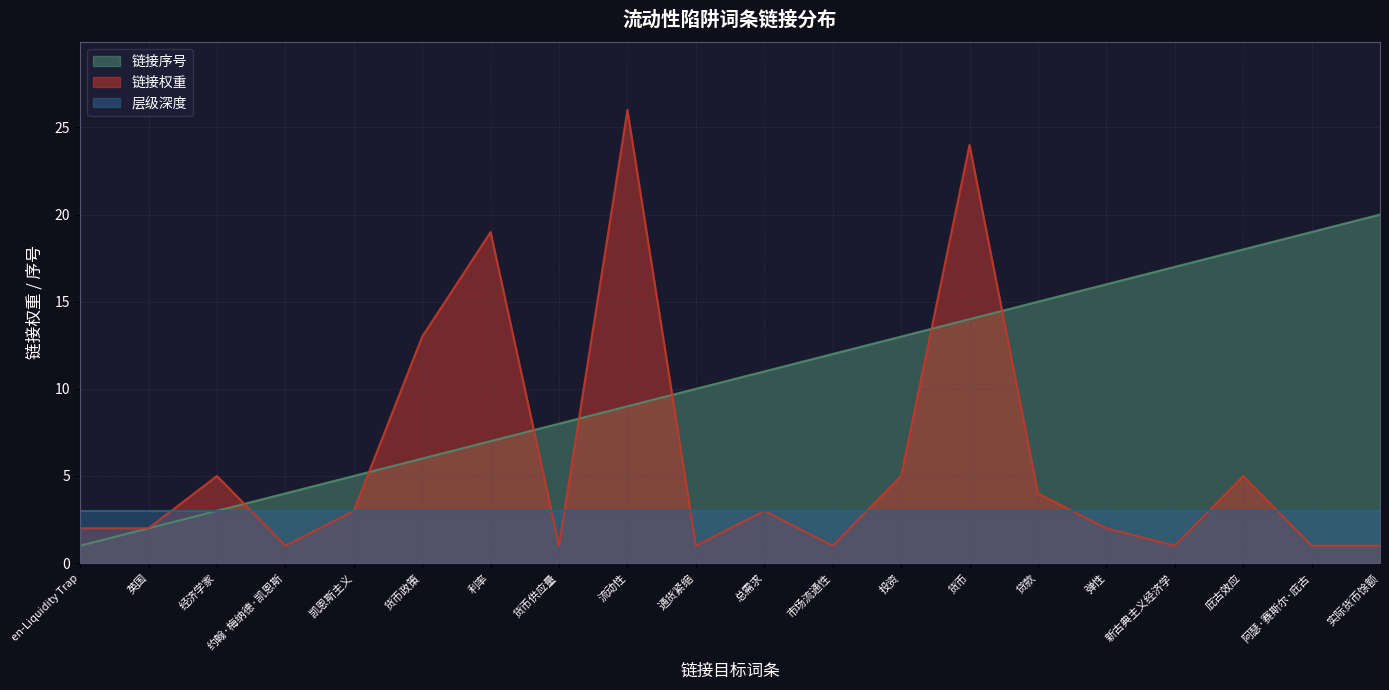

List the series in order of their peak value, lowest first.

层级深度, 链接序号, 链接权重